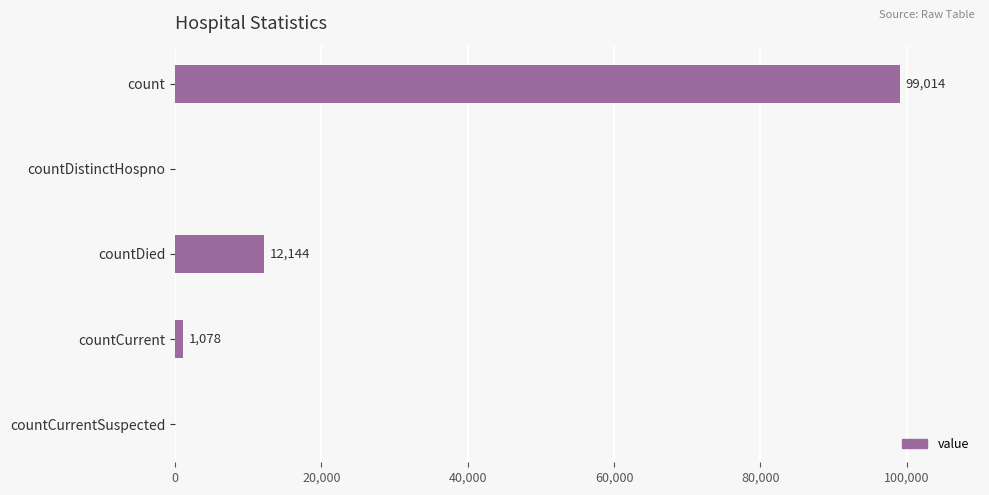

What is the change in value from countDied to countCurrentSuspected?

-12144